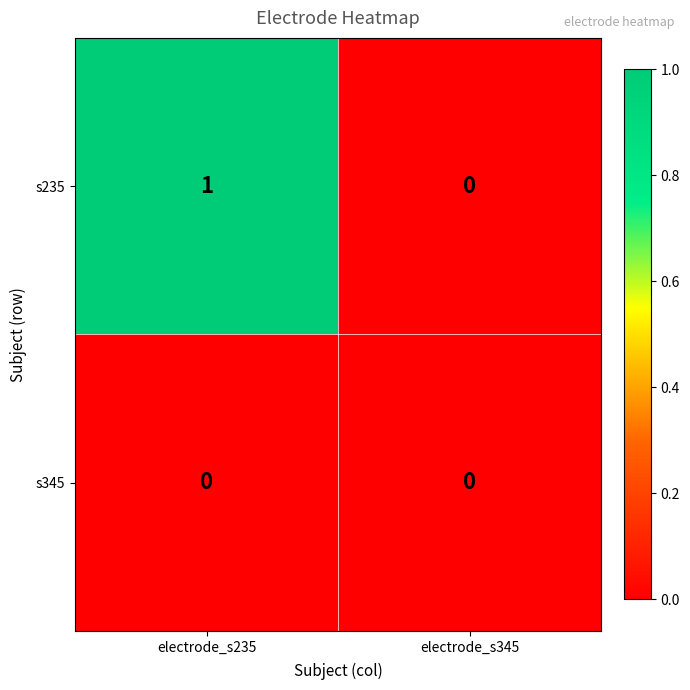

Which category has the highest value in the s235 series?

electrode_s235